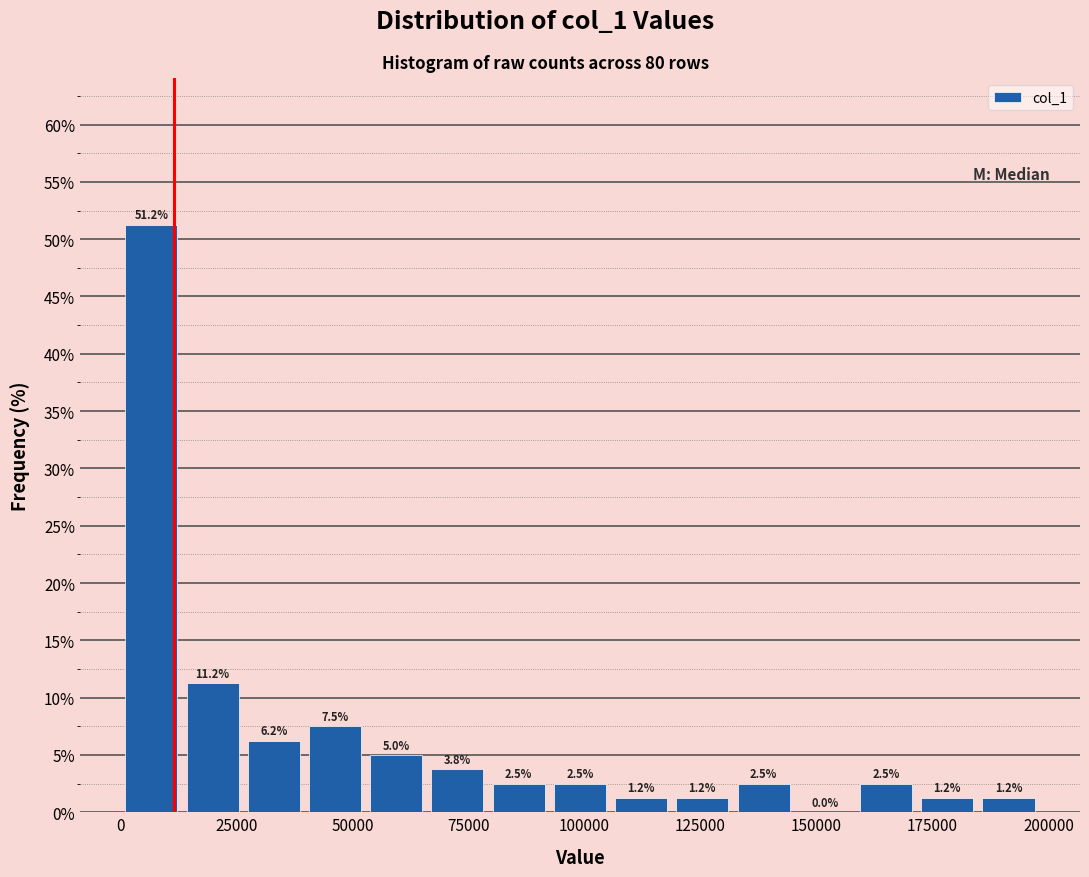

Around what value on the x-axis is the tallest bar? Give the approximate position of its centre, as read against the axis.

5000